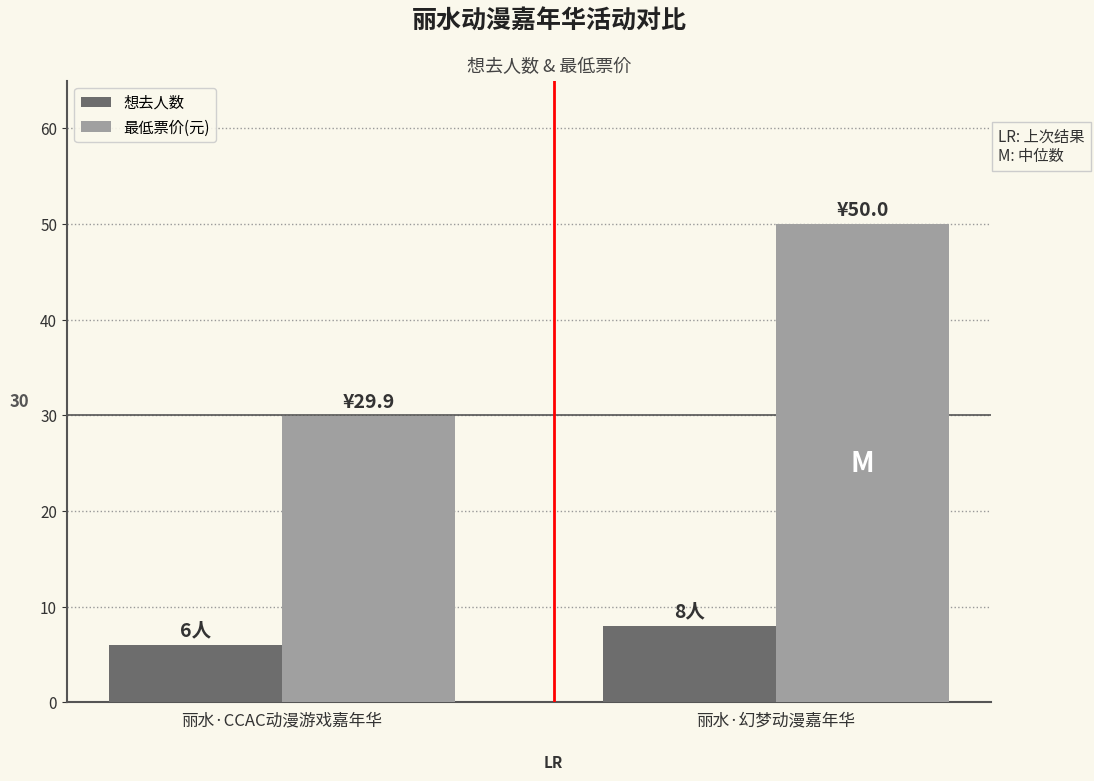

Which category has the lowest value in the 最低票价(元) series?

丽水·CCAC动漫游戏嘉年华